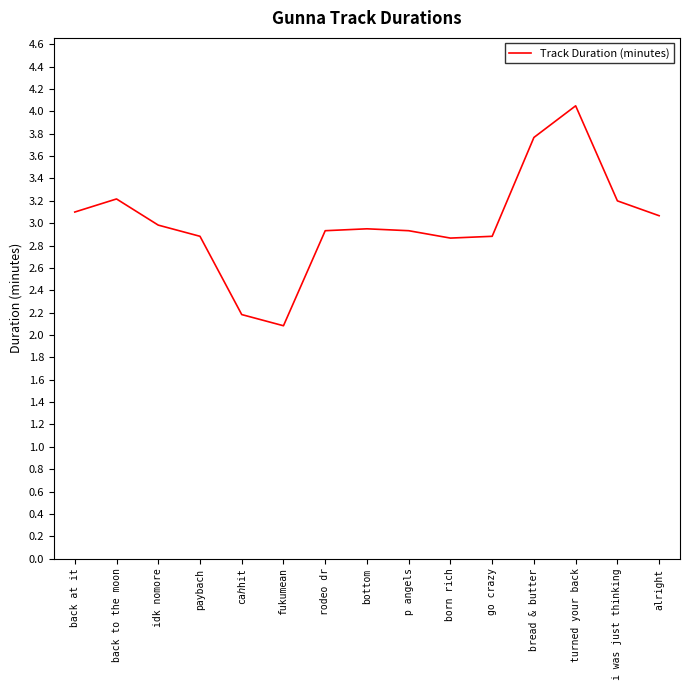

Read the value at bread & butter.

3.8